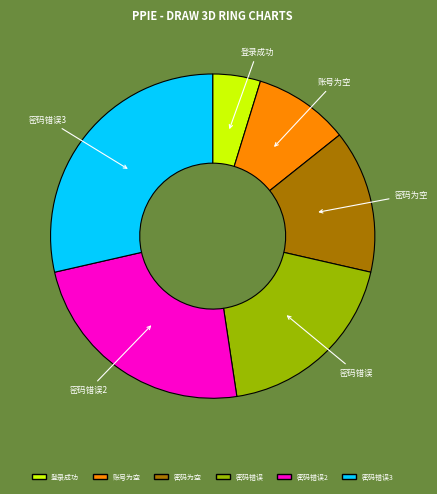

Is 密码为空 the majority of the pie?

No